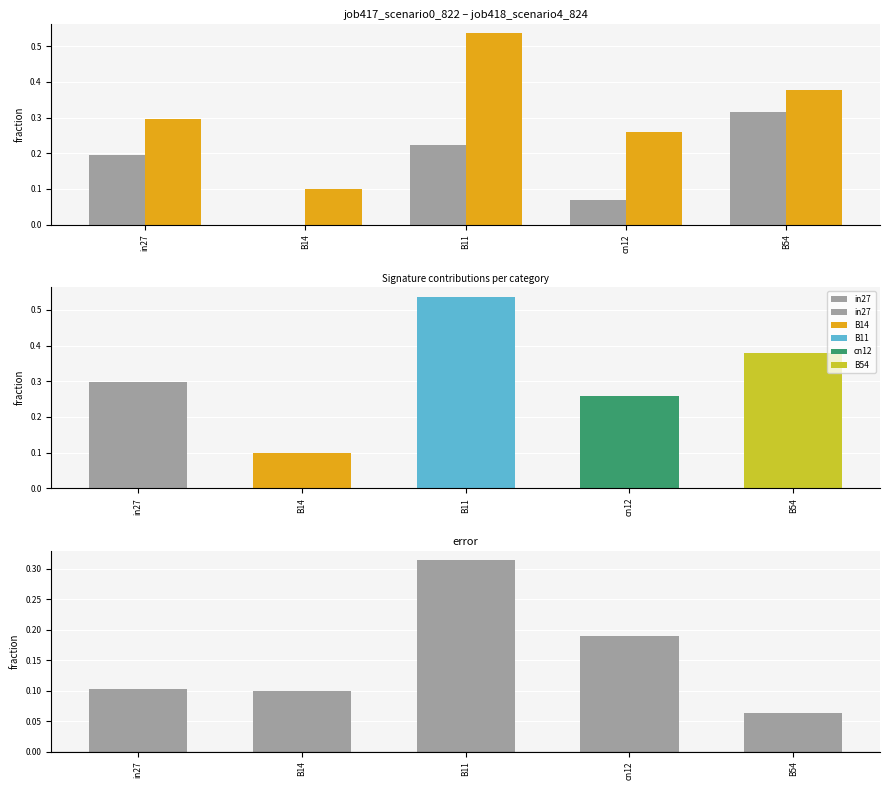

What is the value of the job417_scenario0_822 bar at the 4th from the left?

0.1